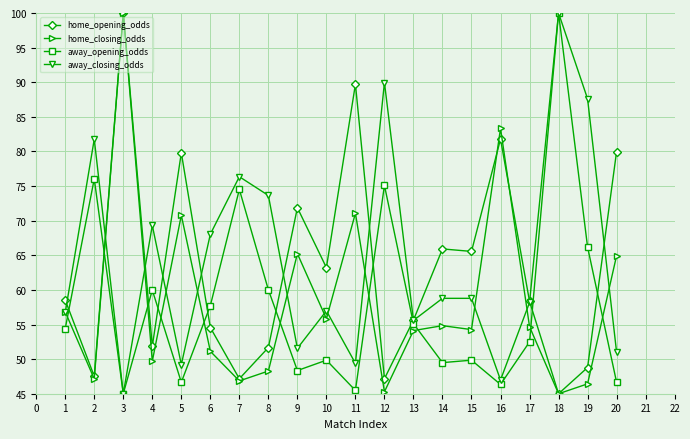

What is the value of the away_closing_odds point at the 11th from the left?

49.4